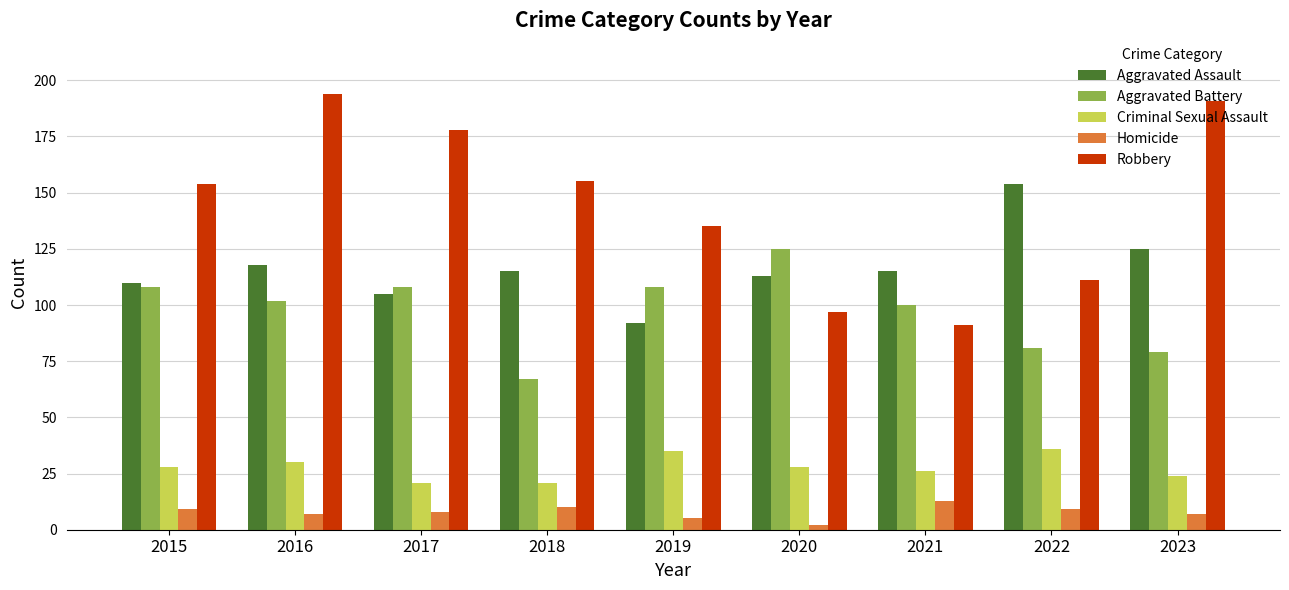

At which category does the chart reach its minimum across all series?

2020